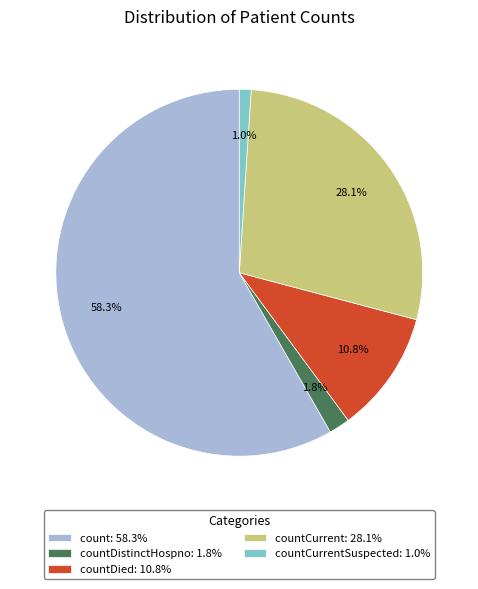

What is the largest slice in the pie chart?

count: 58.3%